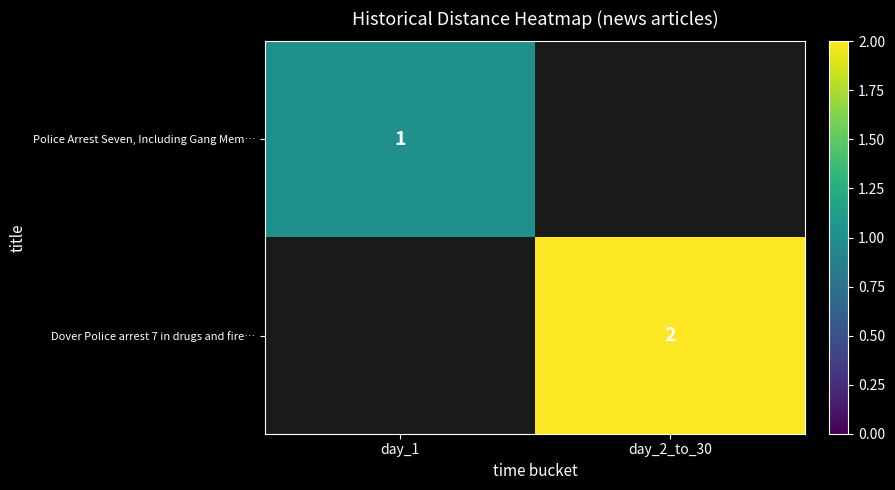

The value of Dover Police arrest 7 in drugs and fire… at day_2_to_30 is 3. True or false?

False